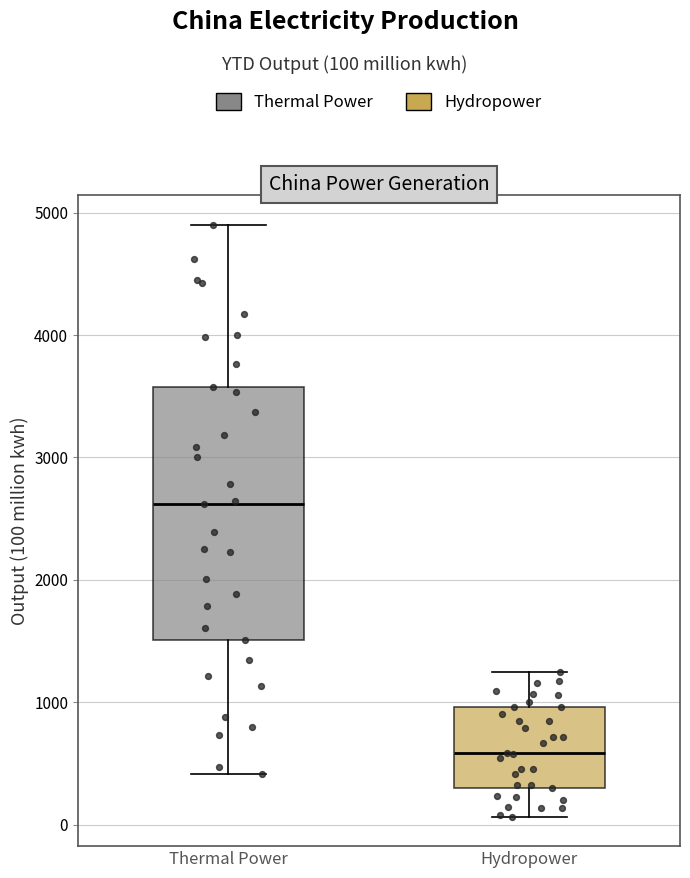

Reading left to right, transcribe this box plot: for each box, give where its median line is, the range the box spans, and where its two whiskers end, as read against the y-axis. The values are not printed on the chart, so give them approximately, as read against the axis.

Thermal Power: median 2600, box 1500 to 3600, whiskers 400 to 4900
Hydropower: median 600, box 300 to 1000, whiskers 100 to 1200